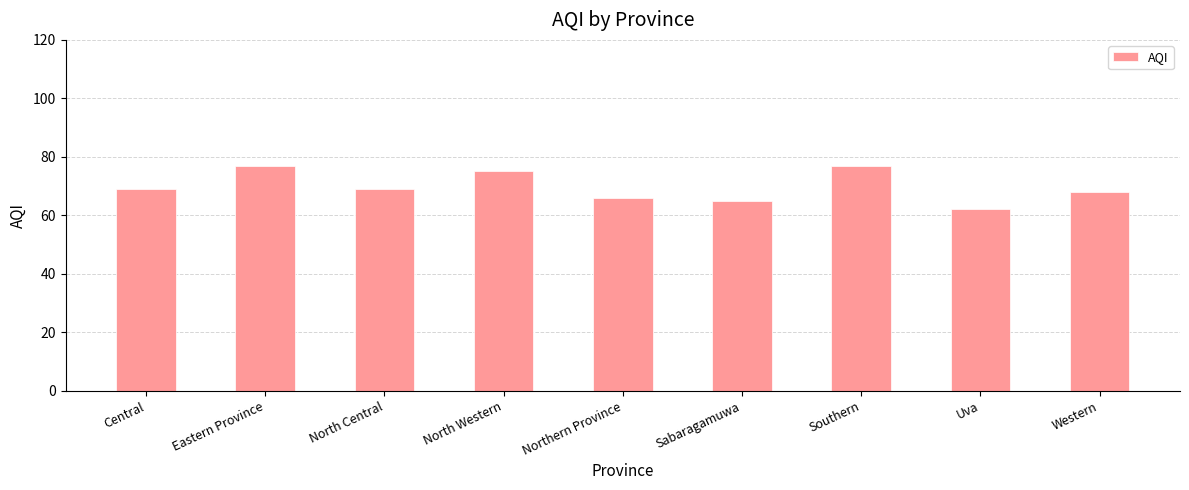

Which has a higher value, Western or Southern?

Southern